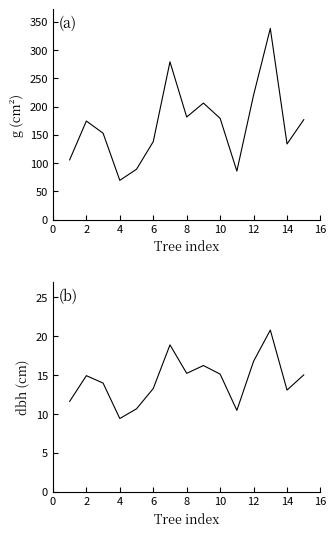

Is the value of dbh at 16 greater than the value of g at 9?

No